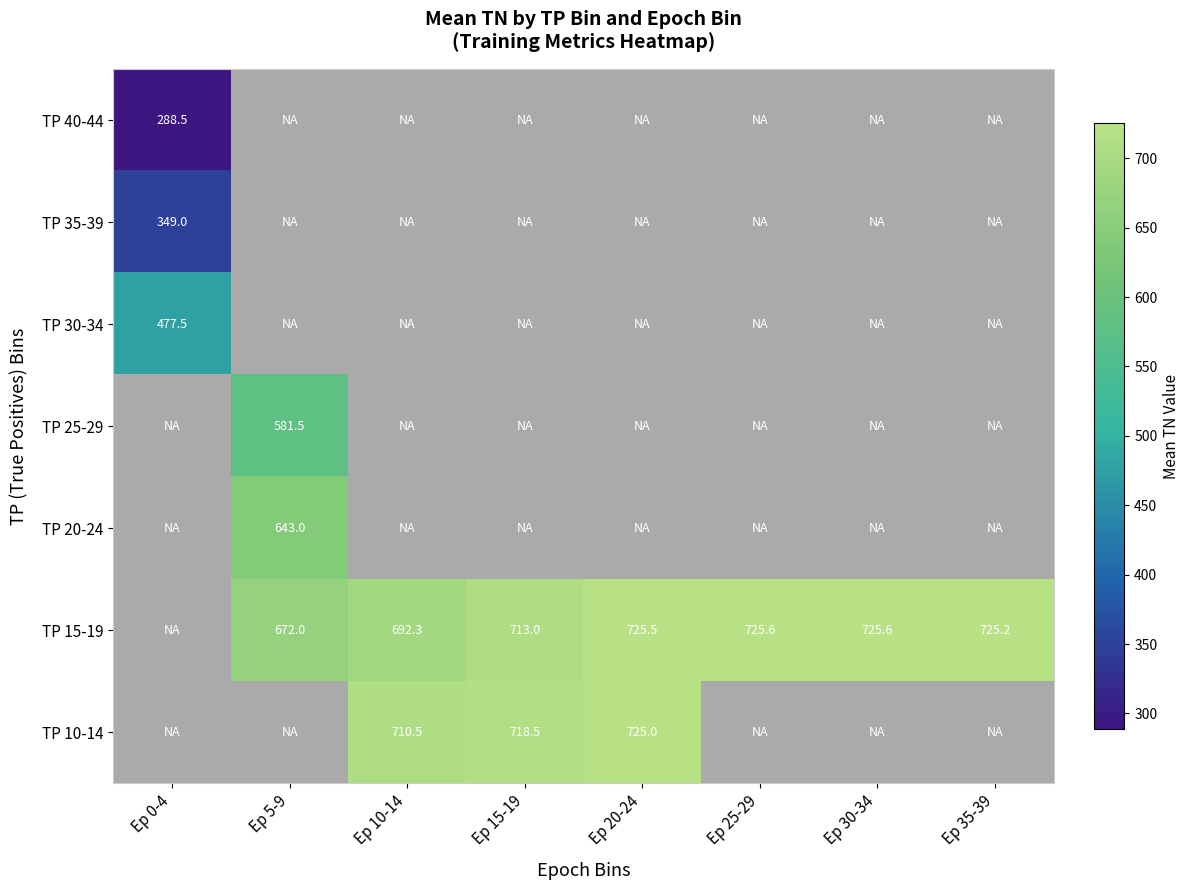

At how many categories does at least one series exceed 414?

8